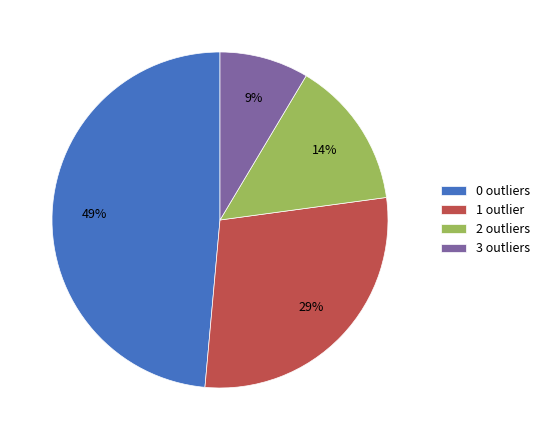

What is the ratio of the value at 3 outliers to the value at 2 outliers?

0.6